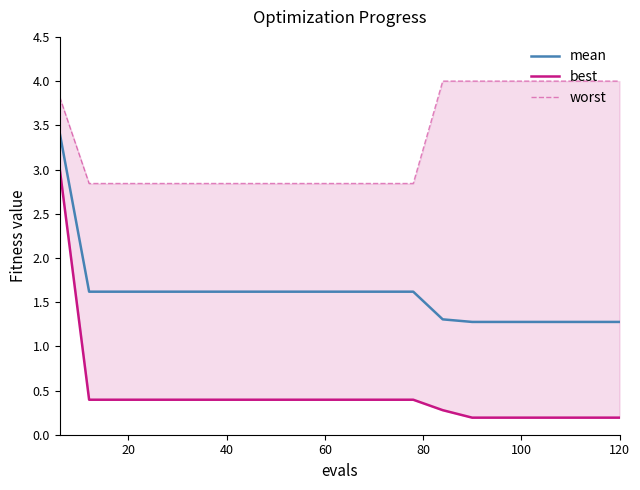

What is the minimum value for mean?

1.3